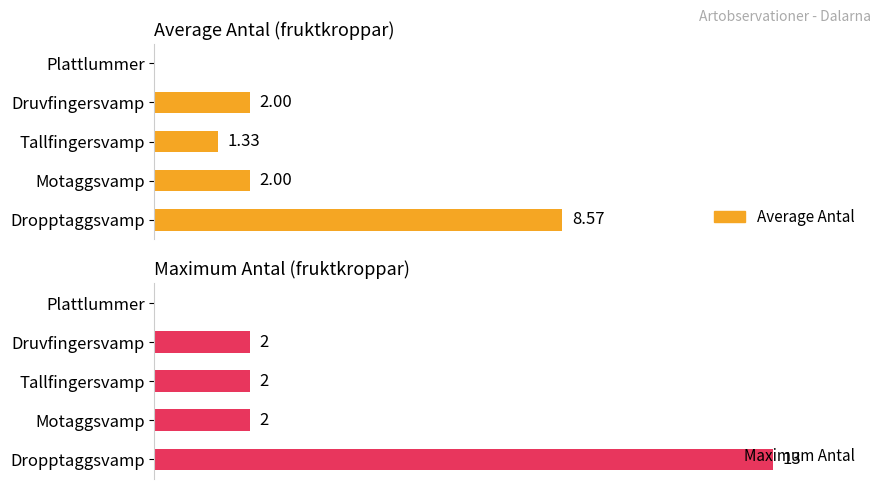

Is the value of Maximum Antal at Motaggsvamp greater than the value of Average Antal at Motaggsvamp?

No